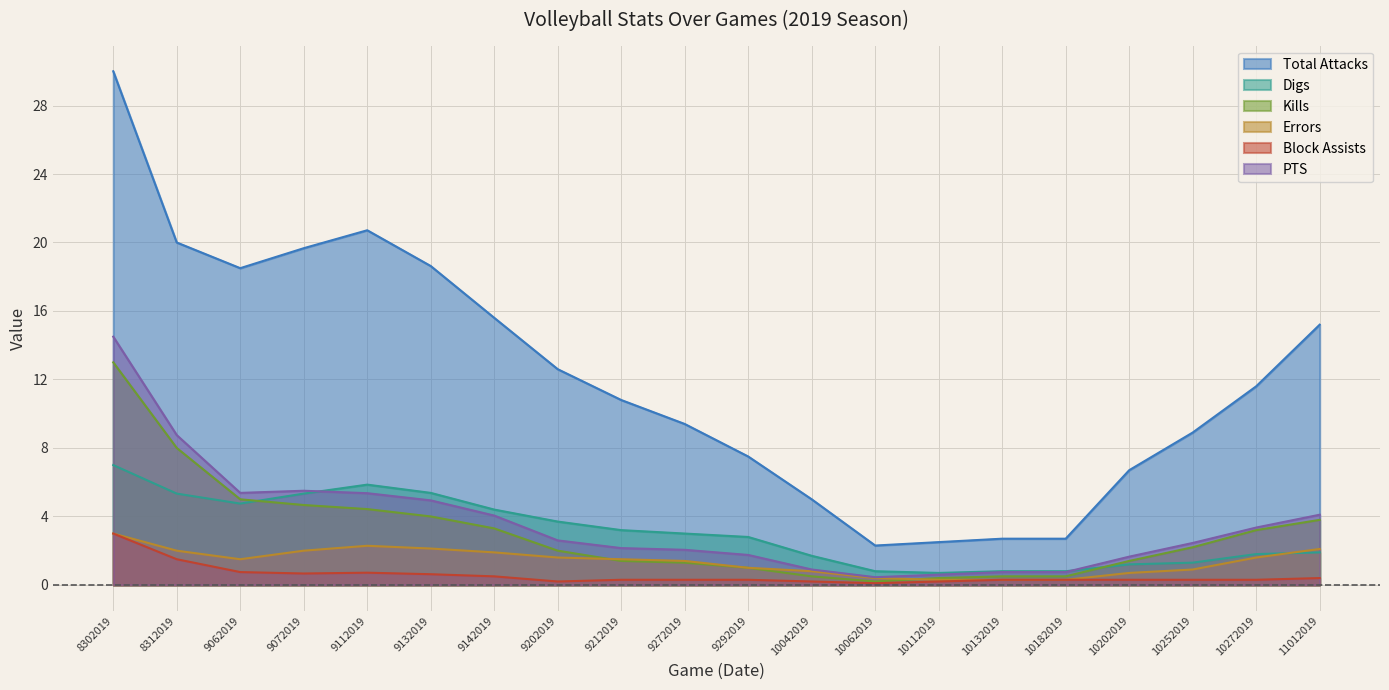

Between which two adjacent categories do Digs and Errors first intersect?

10272019 and 11012019